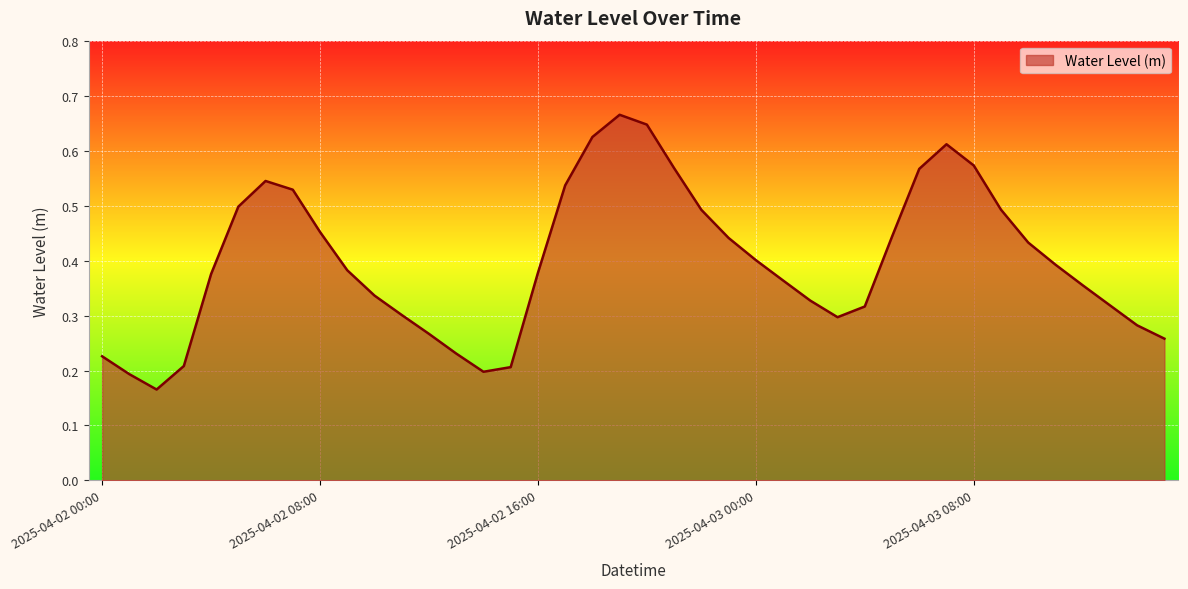

At which category does the data reach its first local peak?

2025-04-02 06:00